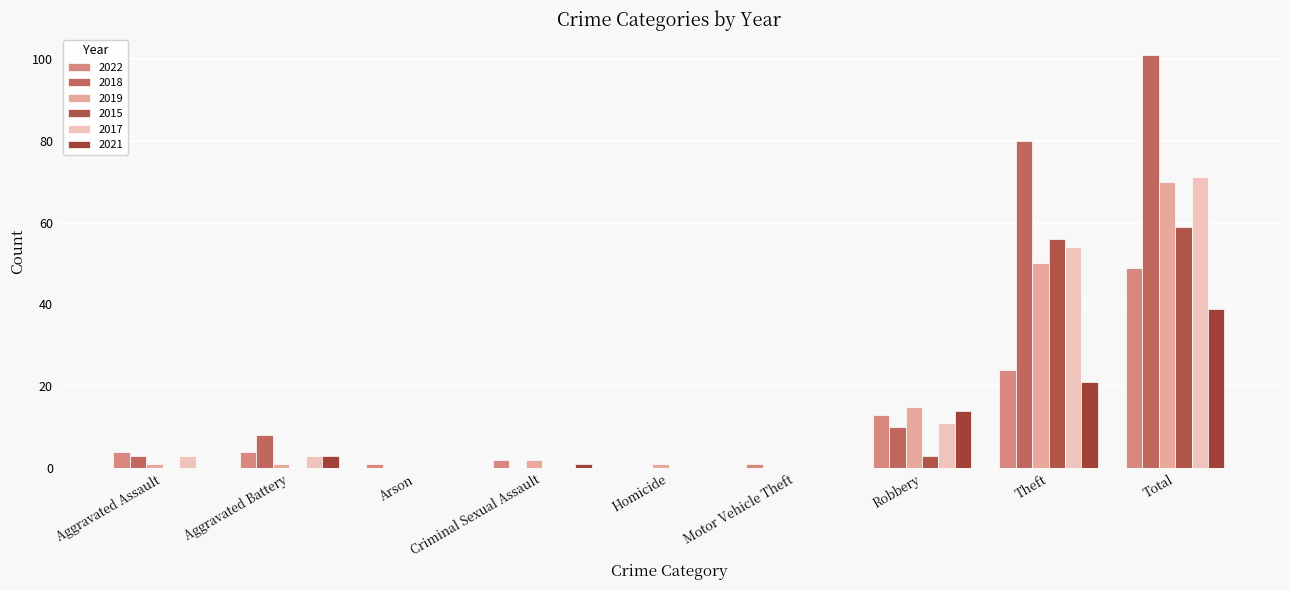

Count the number of data series in this chart.

6